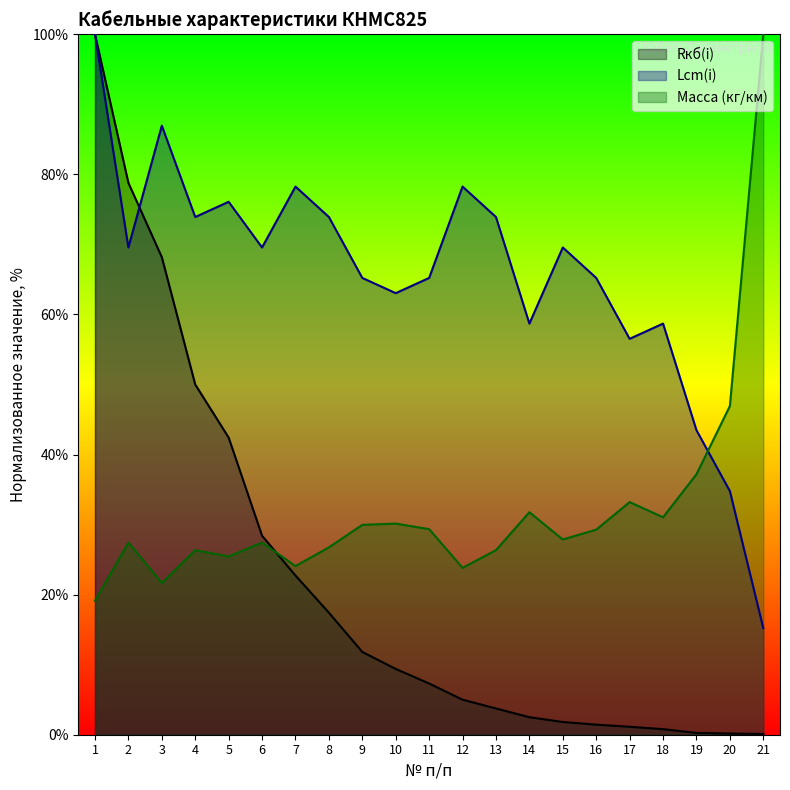

List the series in order of their overall mean, highest first.

Lcm(i), Масса (кг/км), Rкб(i)